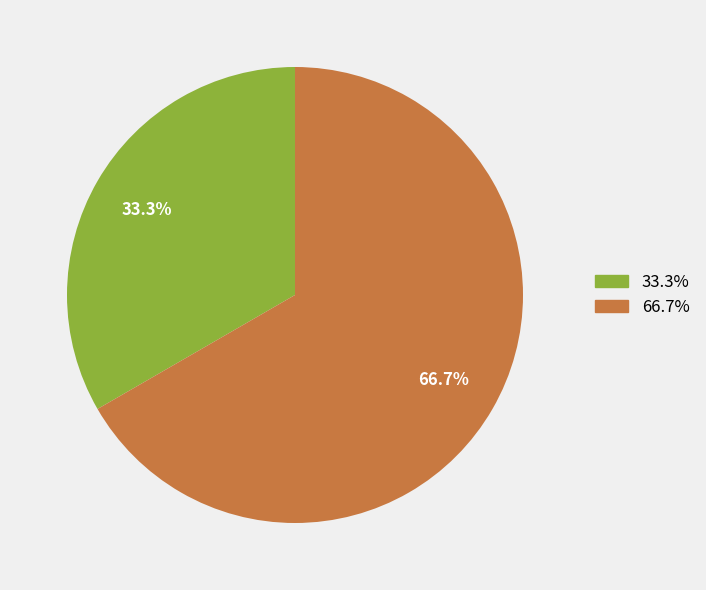

Is there any slice that represents more than half of the pie?

Yes